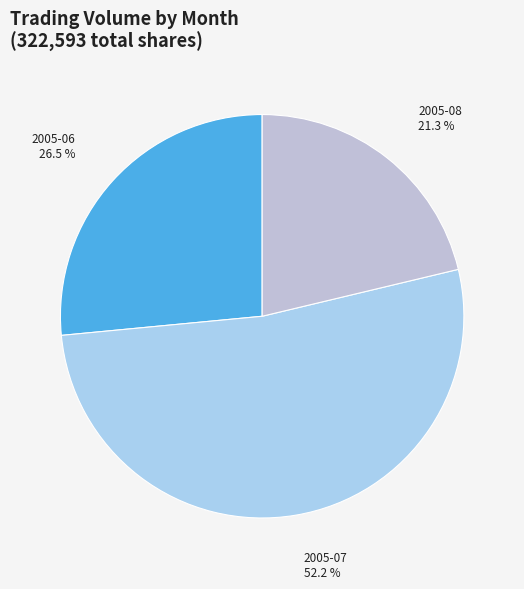

Rank the categories by value from highest to lowest.

2005-07, 2005-06, 2005-08